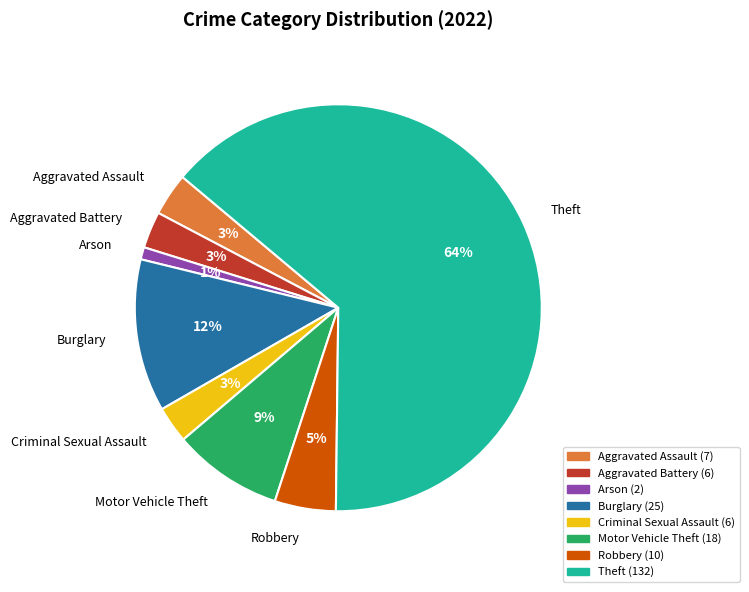

Combined, do Arson and Motor Vehicle Theft account for over 50%?

No